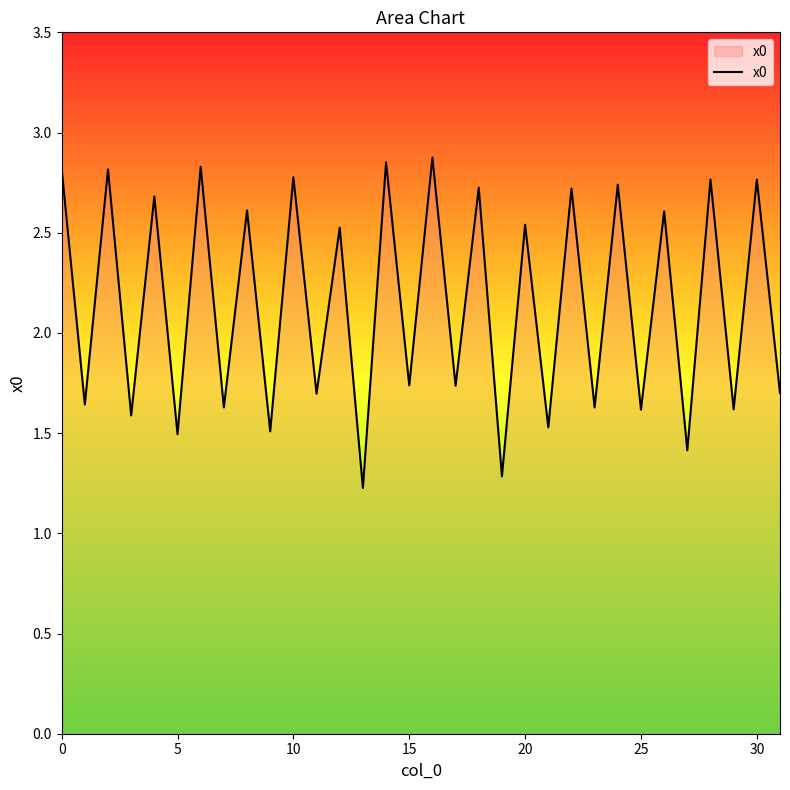

How many points are higher than both their immediate neighbors (excluding endpoints)?

15